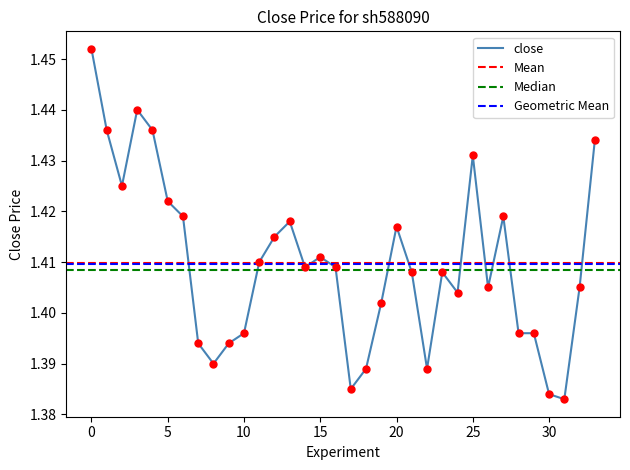

What is the ratio of the value at 32 to the value at 33?

1.0